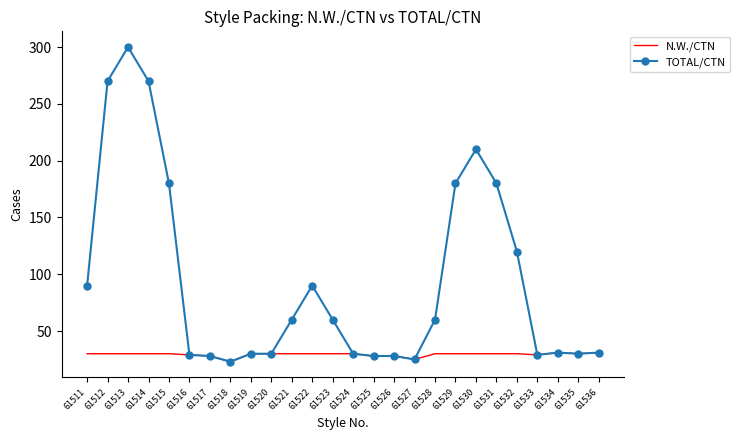

At which category is the sum across all series the highest?

61513